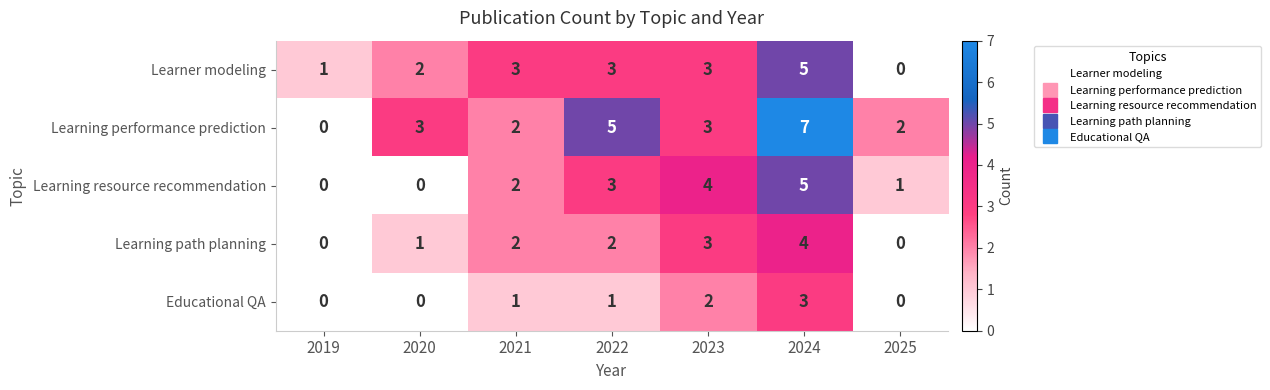

The Learner modeling series shows 3 at 2020. True or false?

False